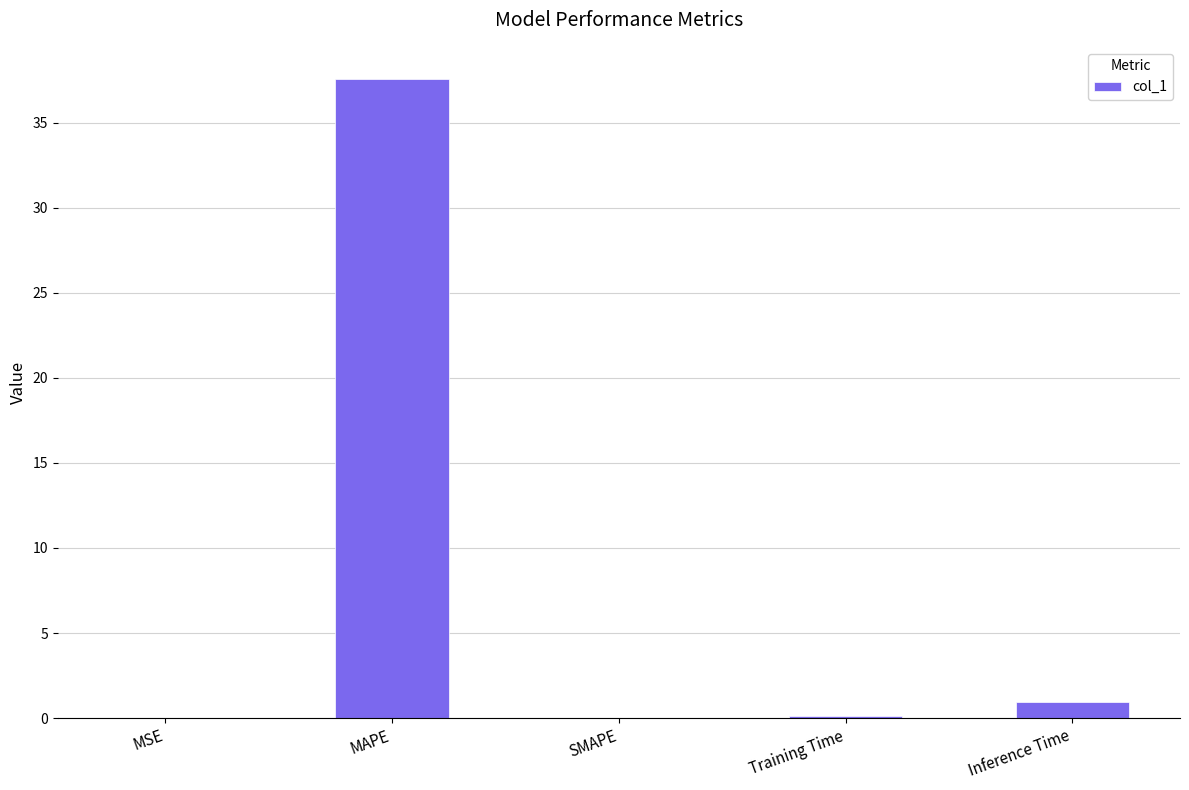

Is it true that the value at MAPE is 37.6?

True